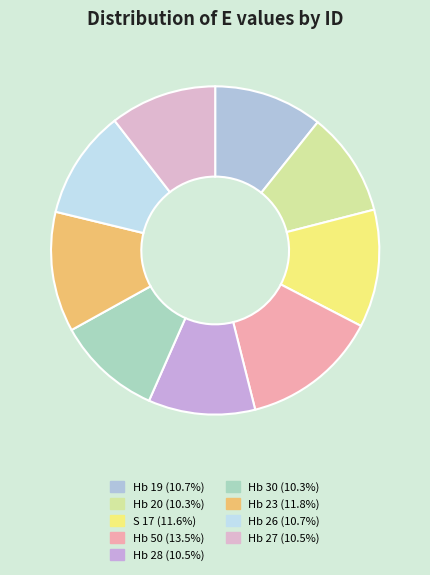

What percentage do Hb 28 and Hb 50 together represent?

24.0%